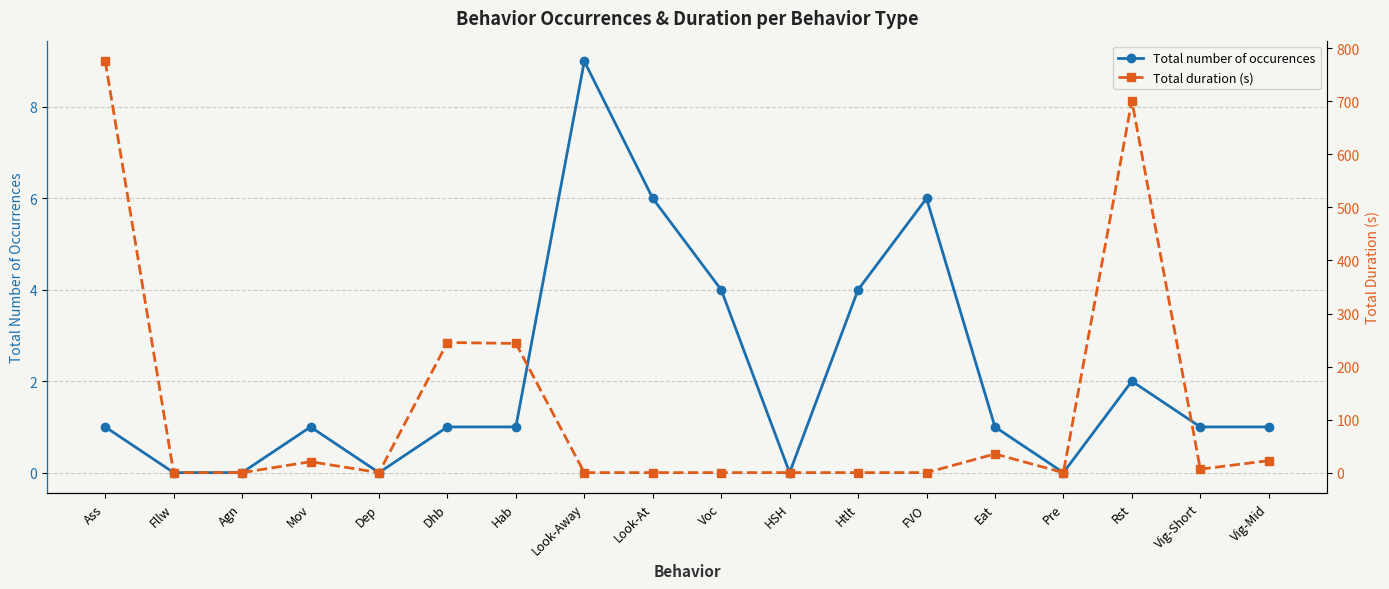

Is this an area chart (filled region under the line)?

No